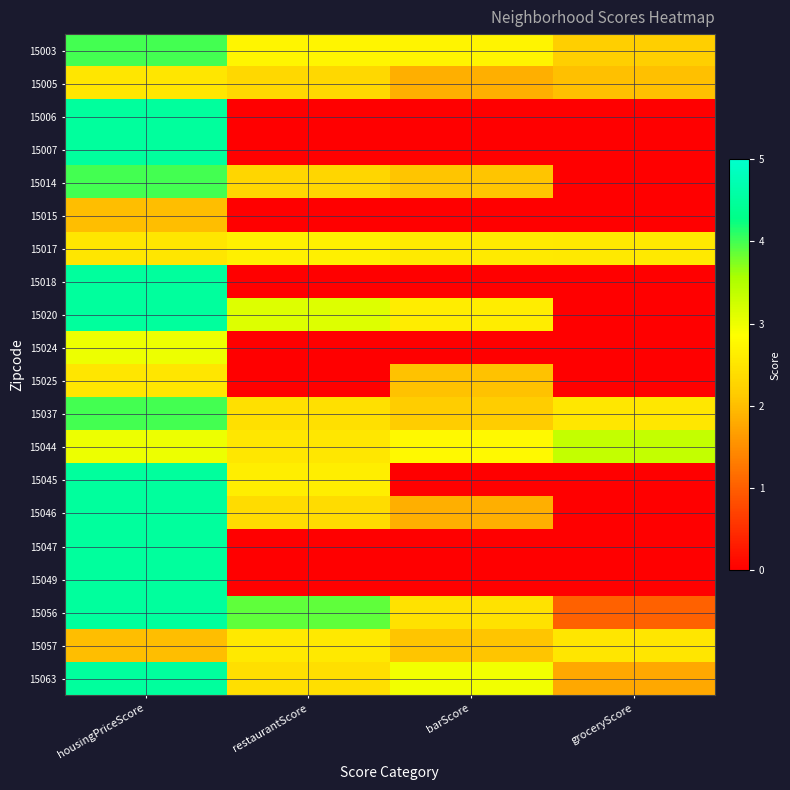

At how many categories does at least one series exceed 3?

3